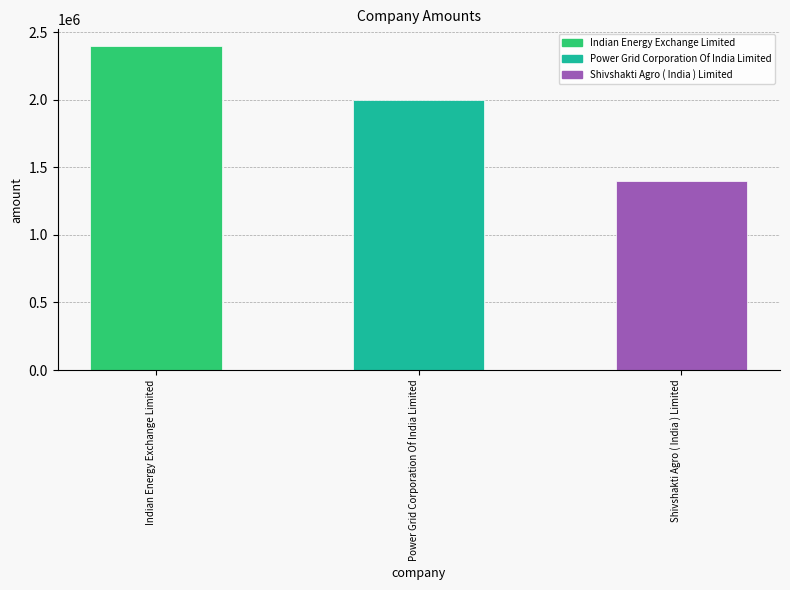

True or false: the data shows 2400000 at Indian Energy Exchange Limited.

True